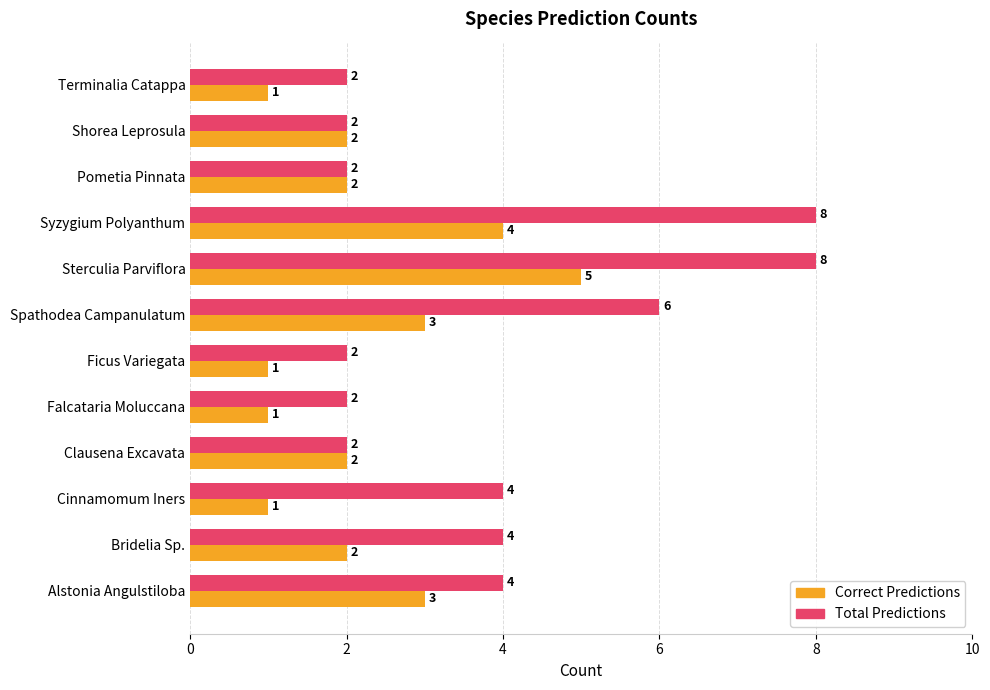

What is the greatest value displayed?

8